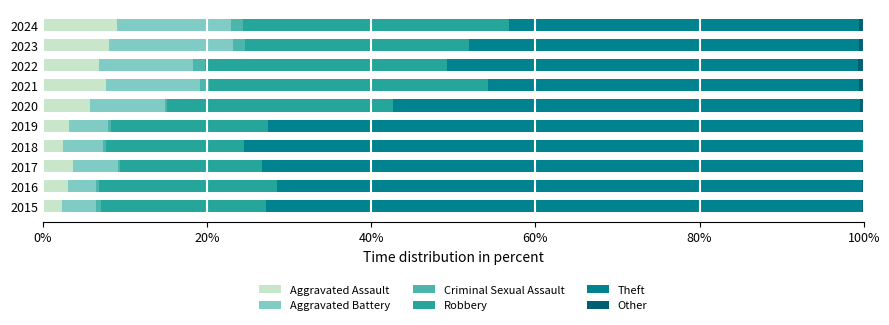

What is the highest value of the Aggravated Assault series?

9.1